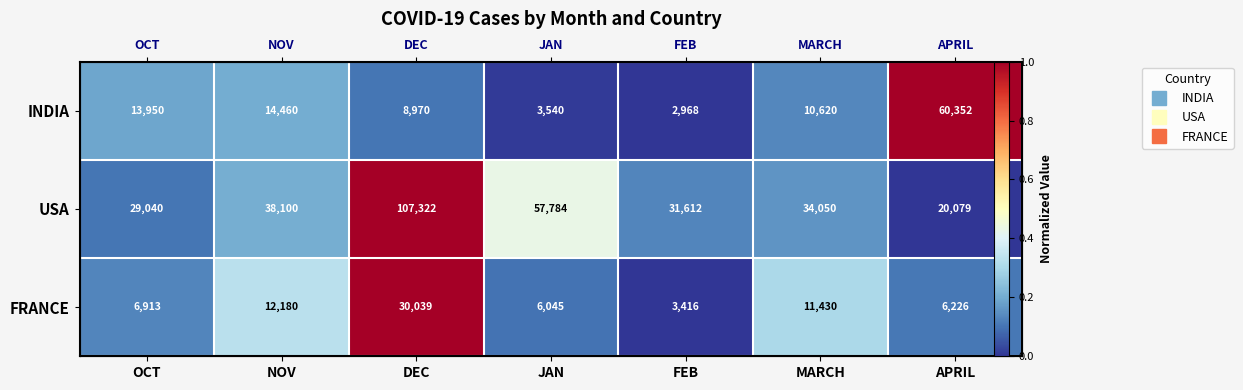

Which series changed the most between NOV and DEC?

USA